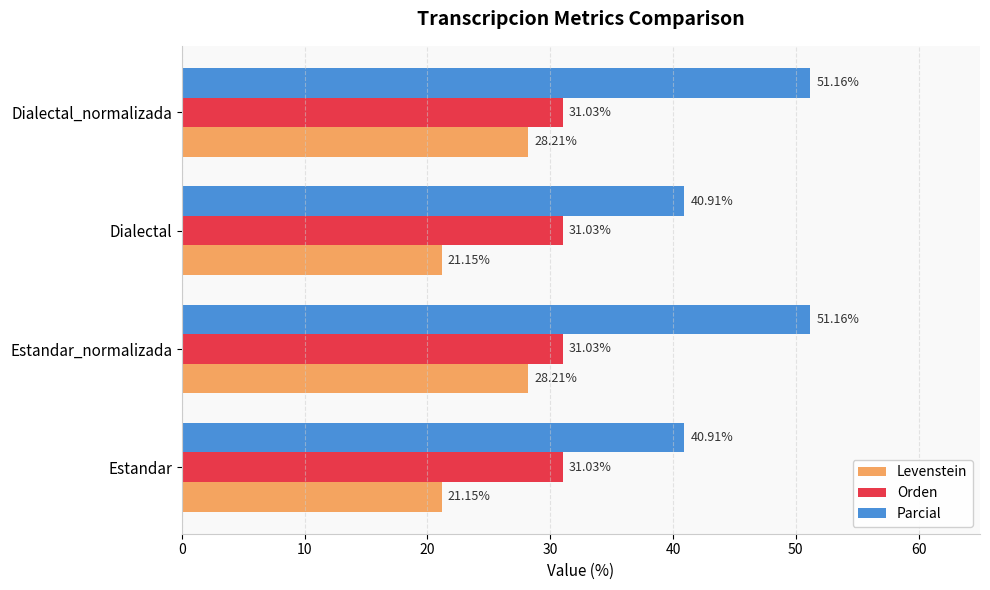

What are all the series names shown in the legend?

Levenstein, Orden, Parcial